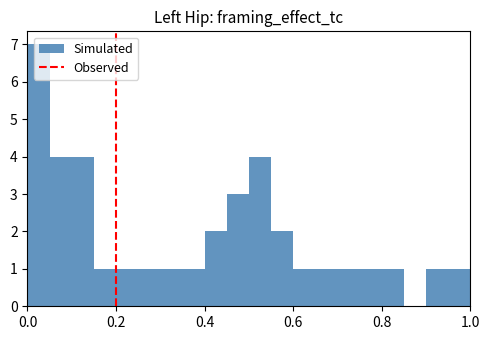

Around what value on the x-axis is the tallest bar? Give the approximate position of its centre, as read against the axis.

0.02